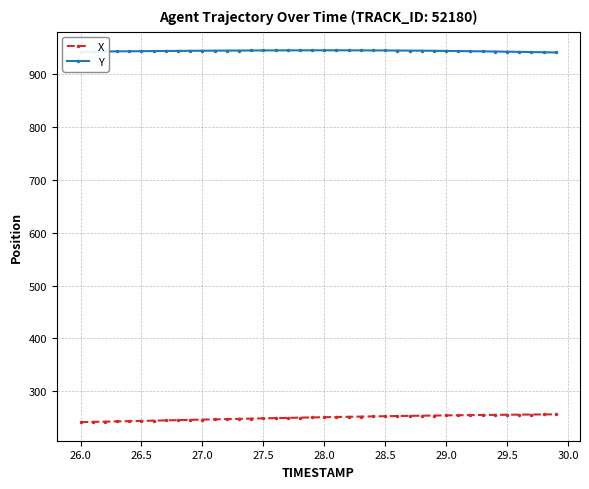

True or false: X and Y cross at least once.

False